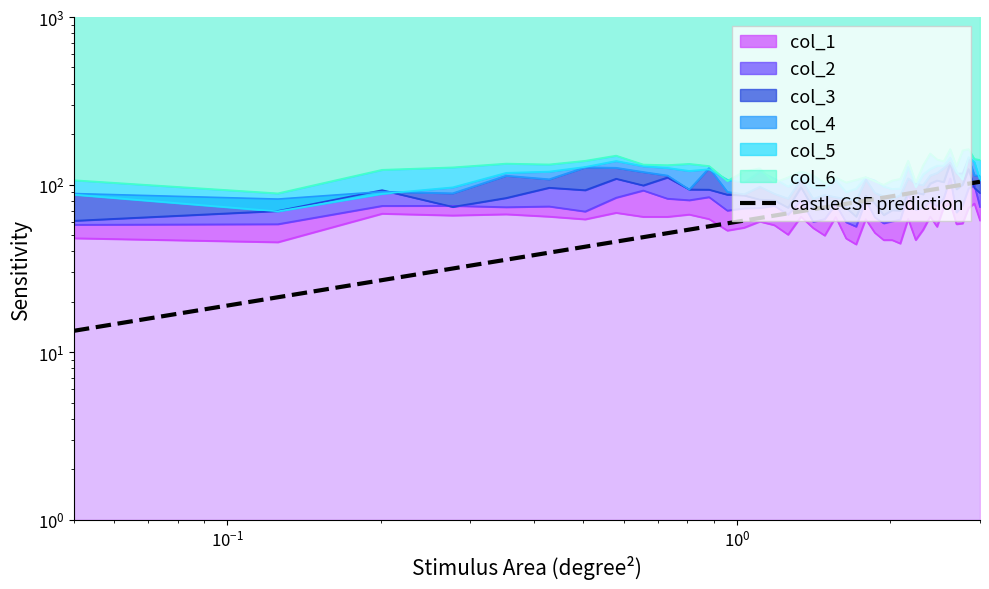

How many values are below 75?

20